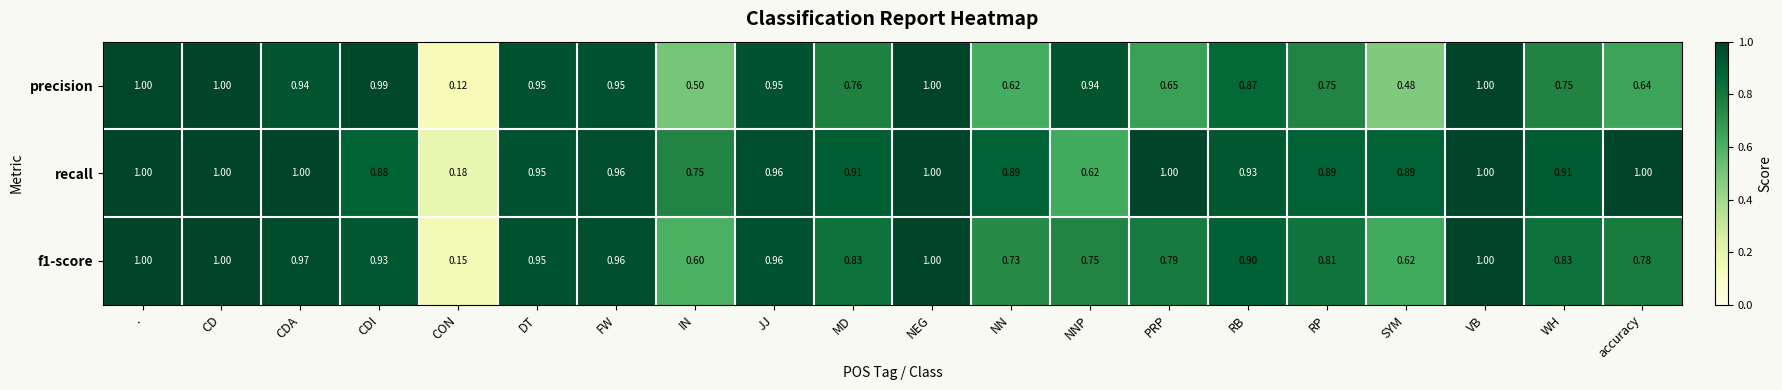

Which series has the widest spread of values?

precision